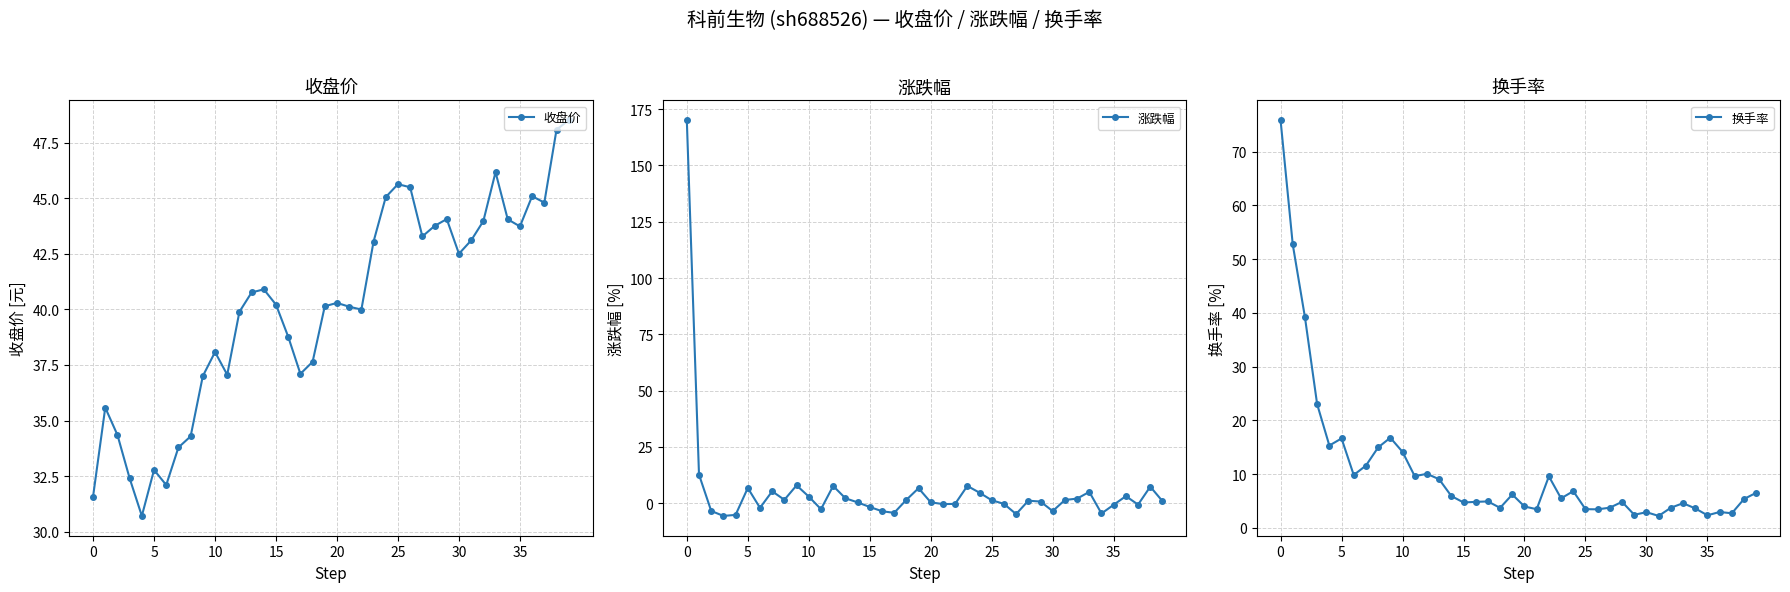

Is it true that 换手率 equals 3.7 at 18?

True